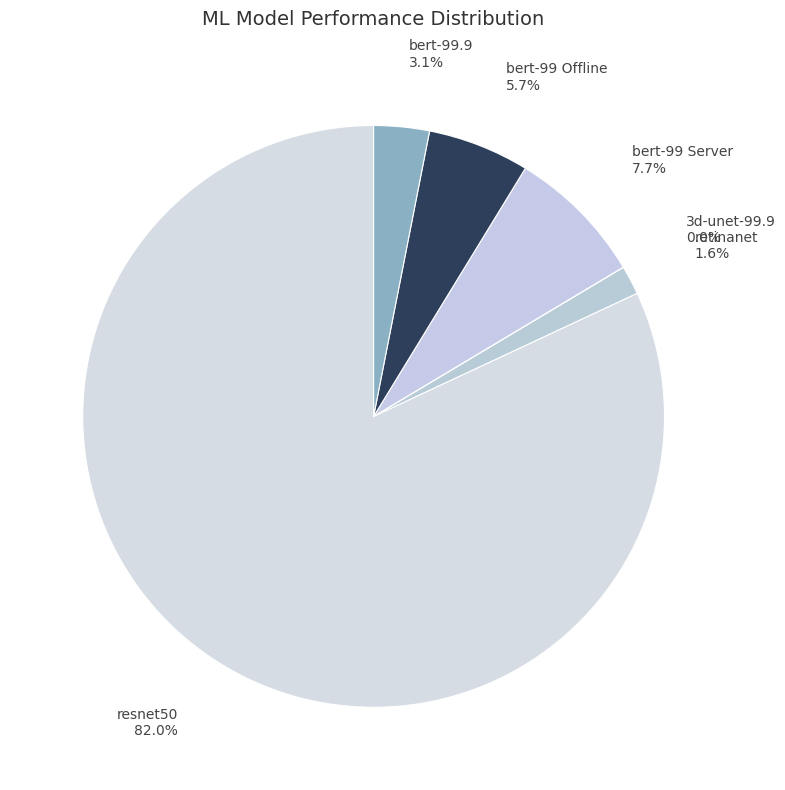

Count the number of slices in the pie.

6